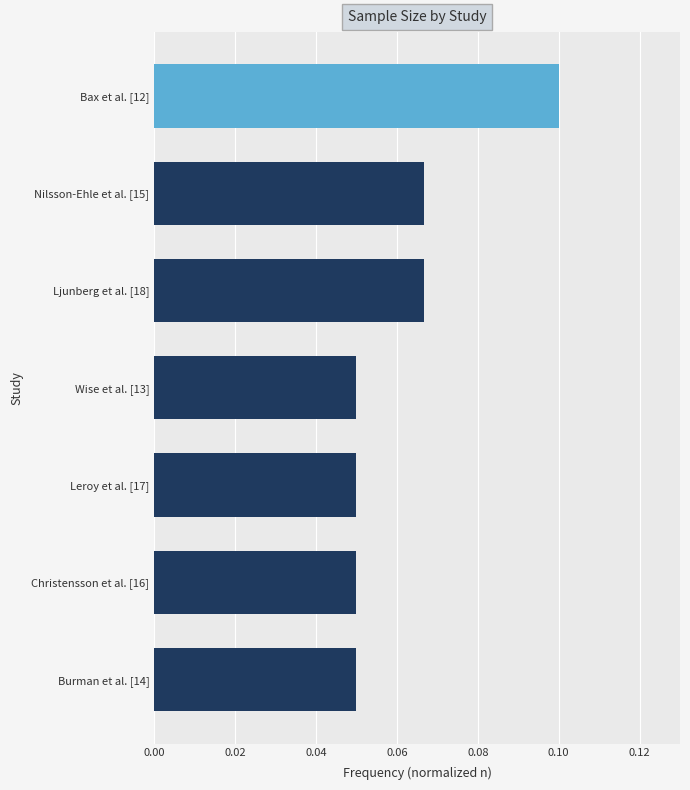

What is the label of the 7th bar from the top?

Burman et al. [14]